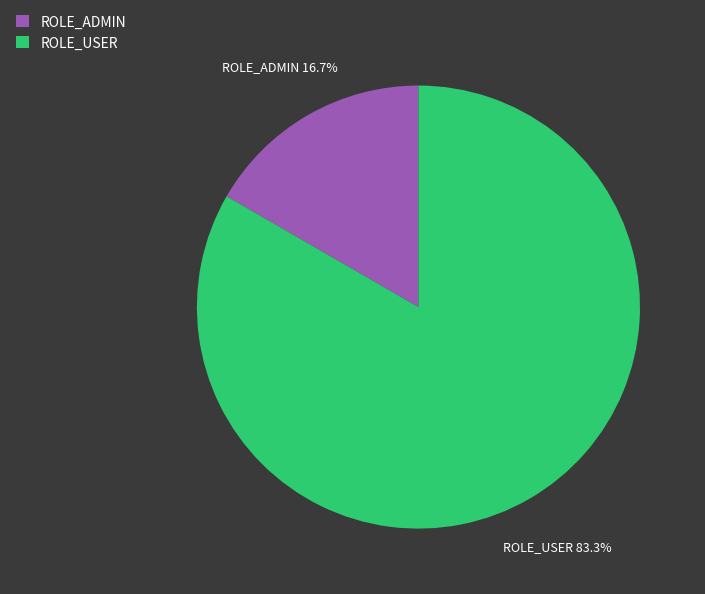

Does any single category account for the majority?

Yes